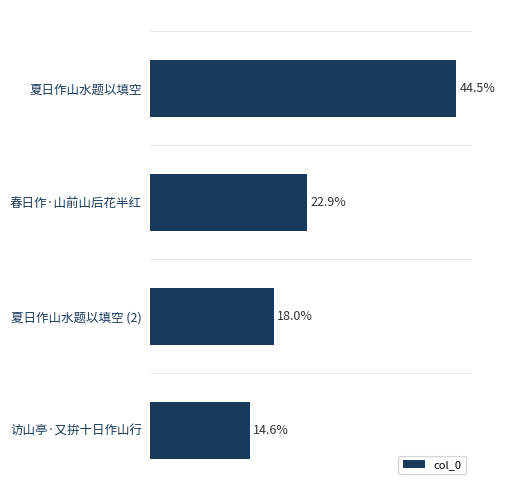

Does the chart contain any negative values?

No